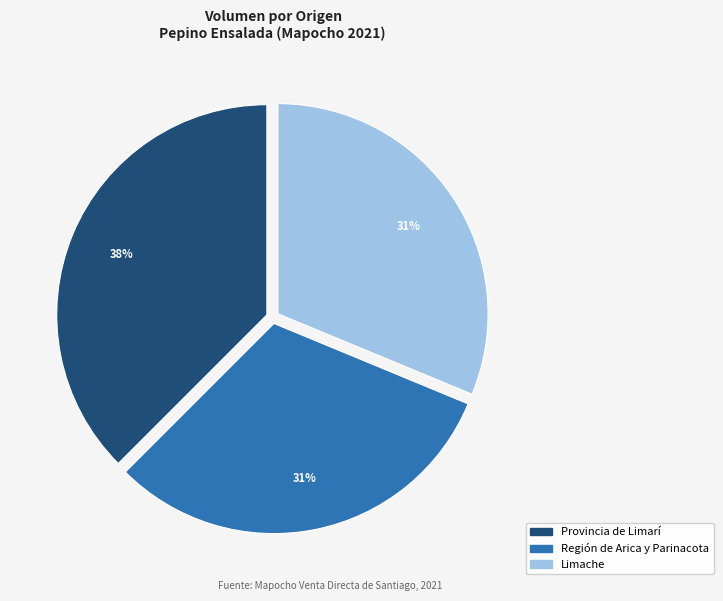

To the nearest percent, what is the average slice percentage?

33%